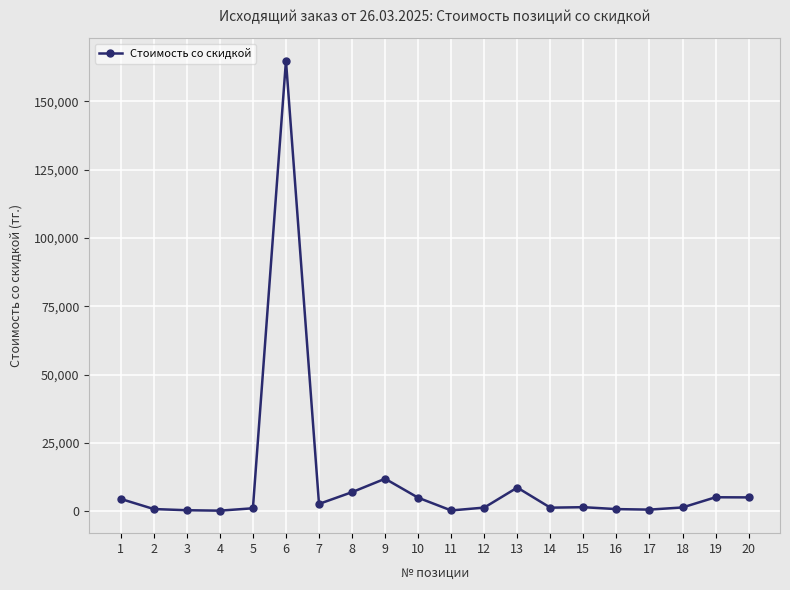

Is it true that the value at 20 is 5136.7?

True